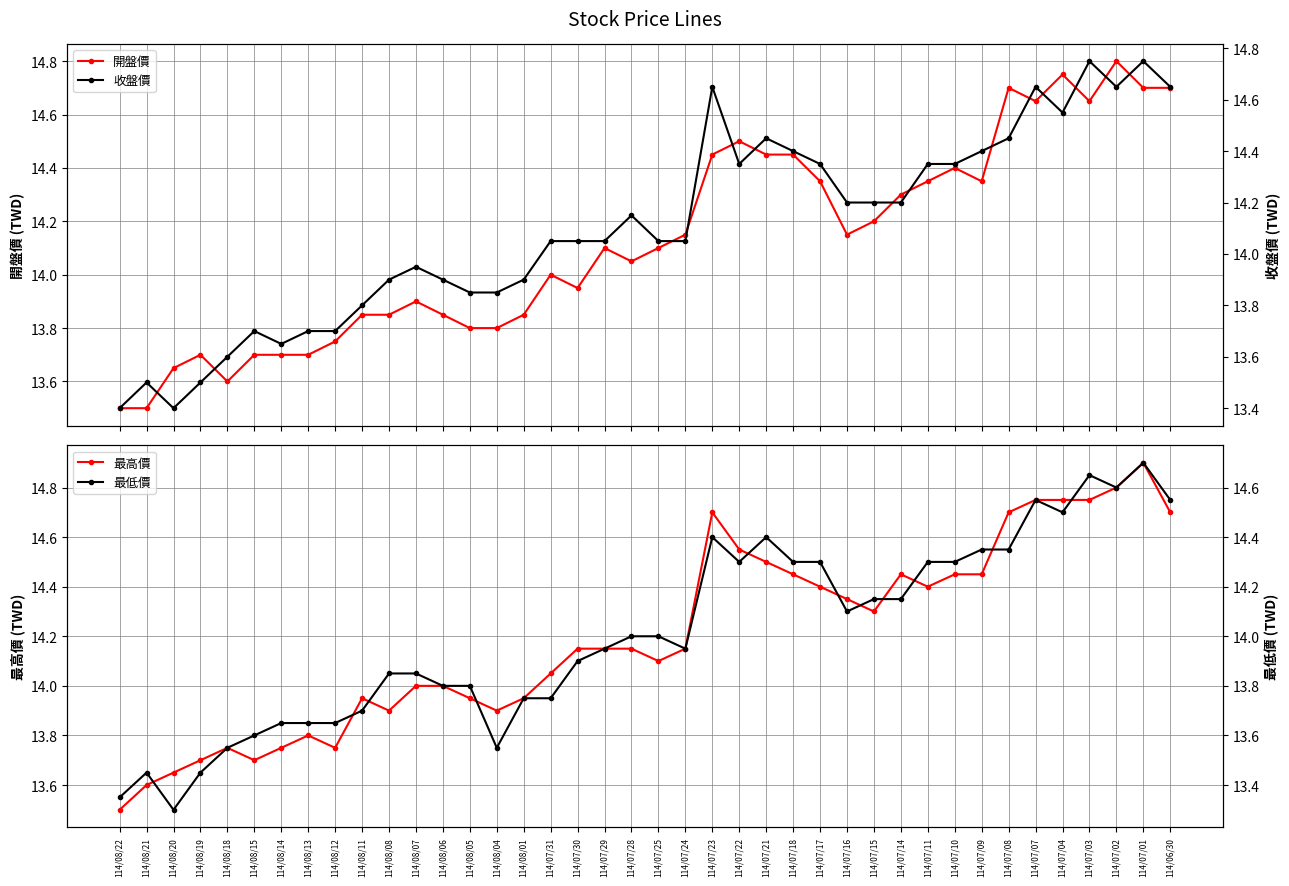

What is the difference between the 開盤價 values at 114/08/21 and 114/07/21?

0.9